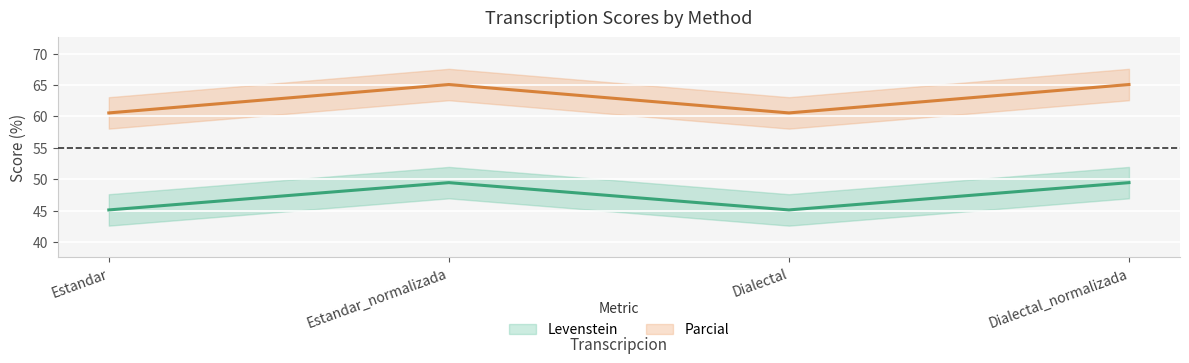

True or false: Parcial has more than 1 interior local peaks.

False